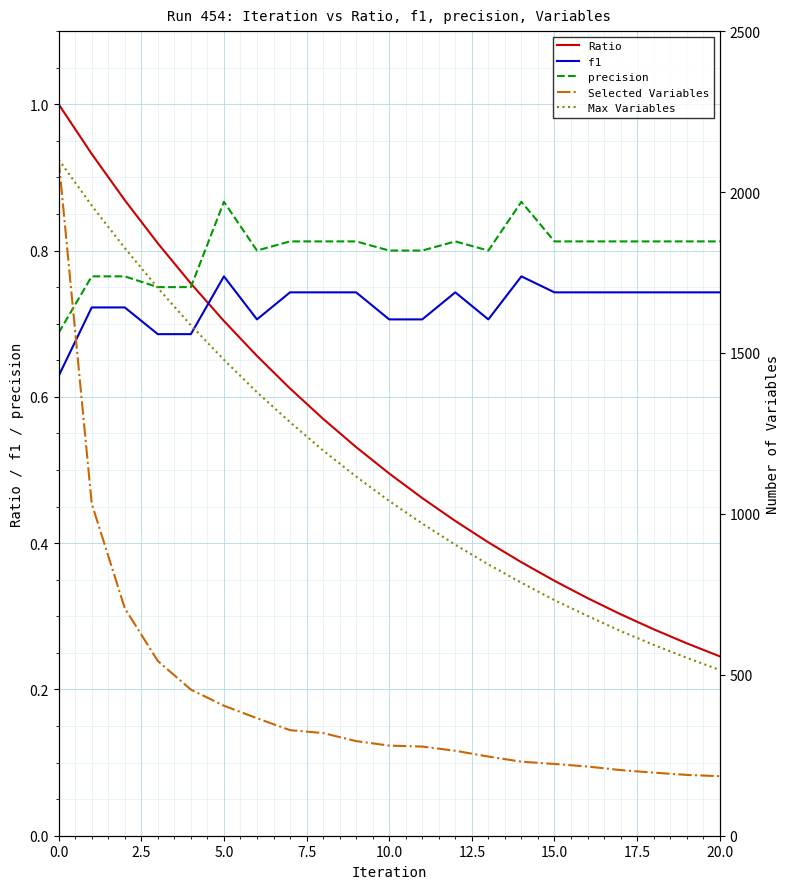

True or false: precision and Max Variables intersect in this chart.

False